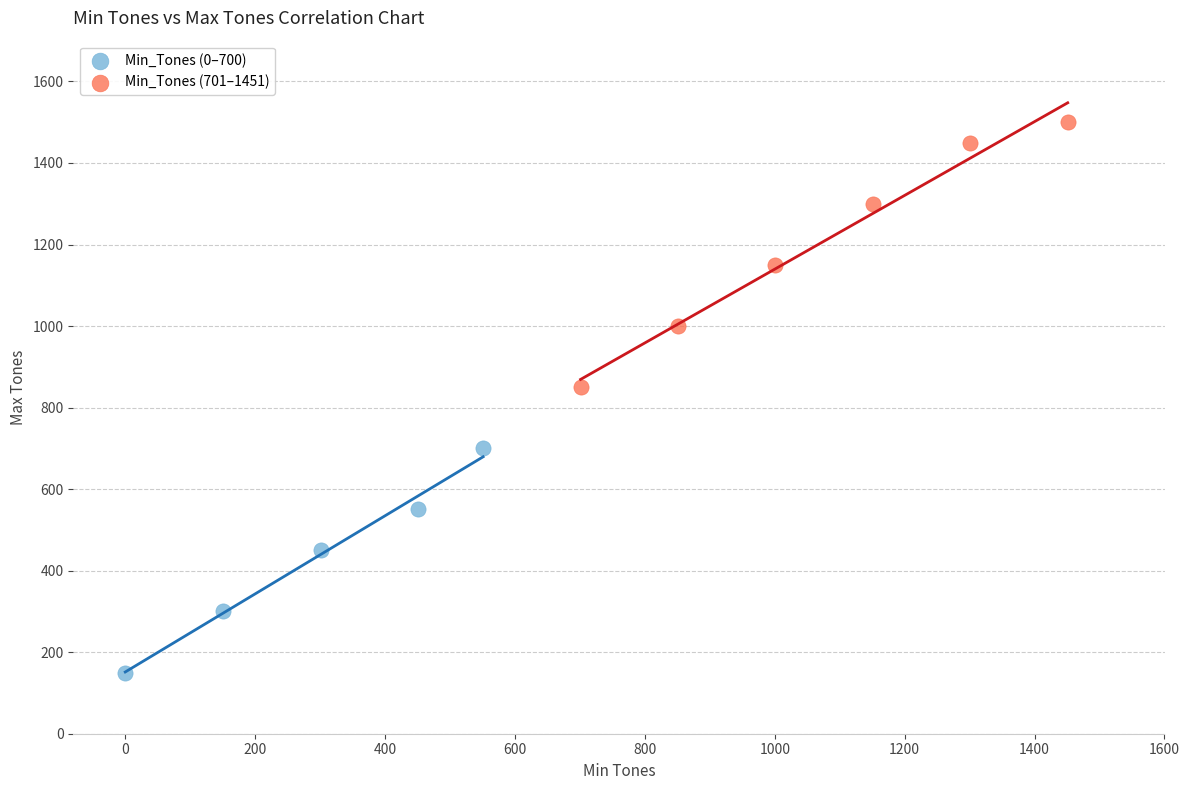

Which series contains the highest Y value?

Min_Tones (701–1451)